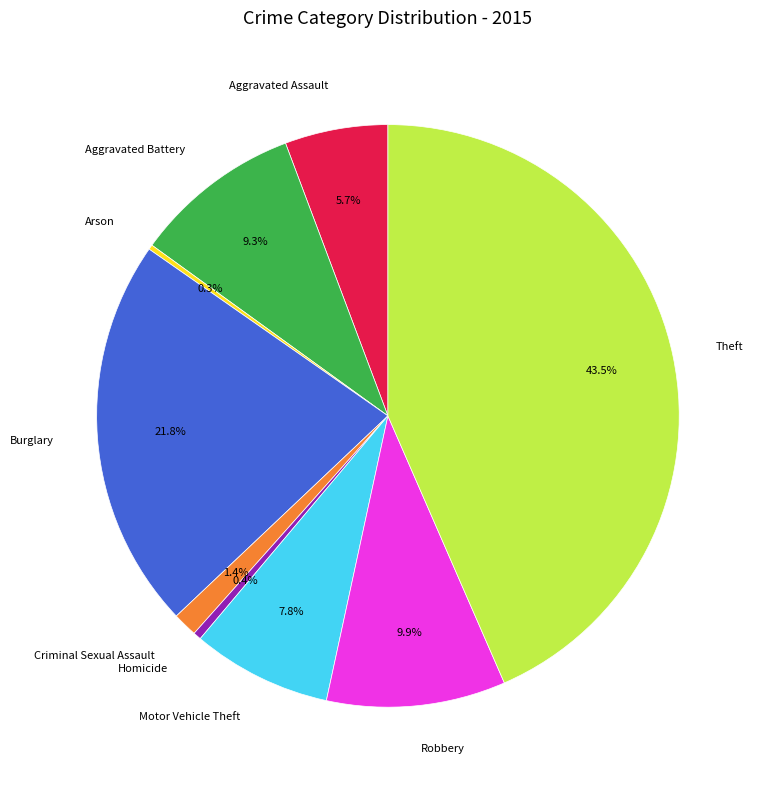

What percentage do Theft and Aggravated Assault together represent?

49.2%